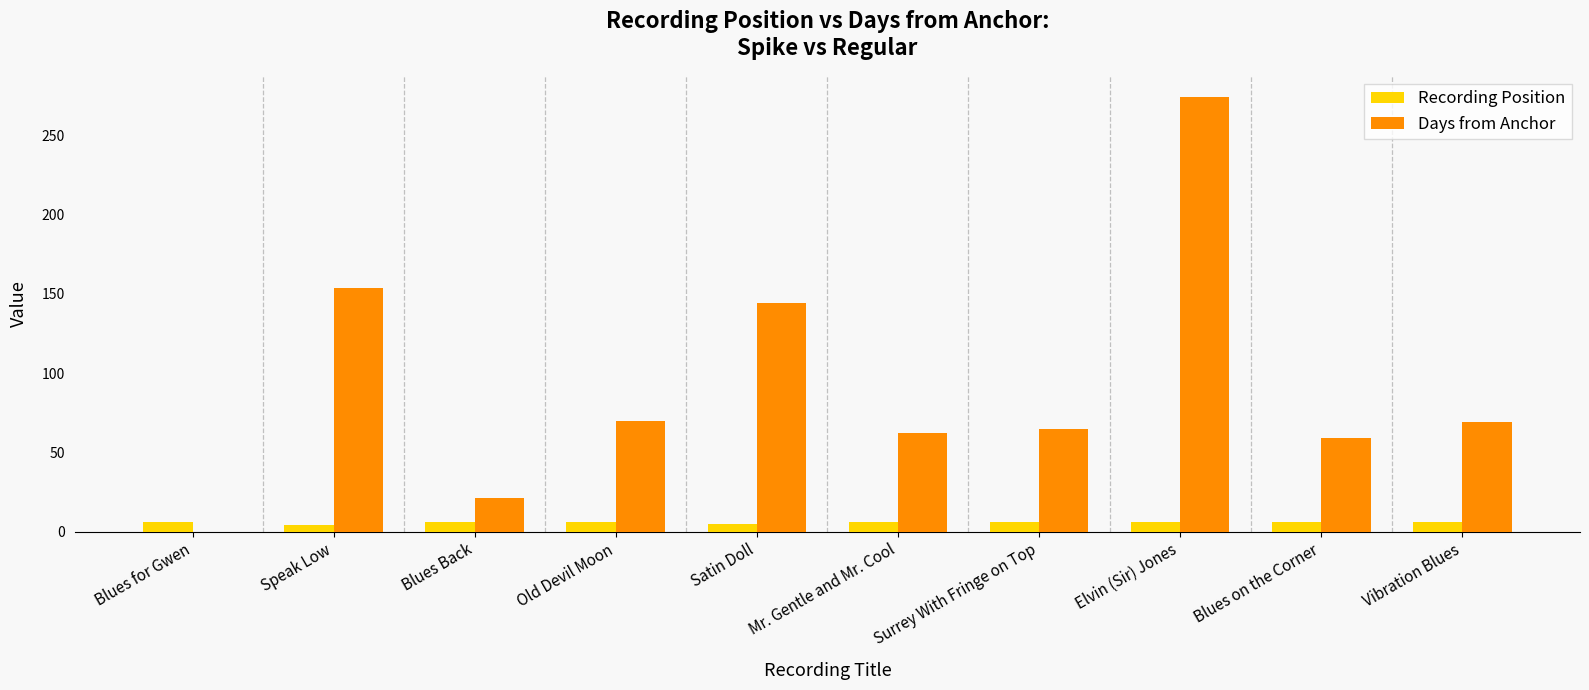

At which category is the sum across all series the highest?

Elvin (Sir) Jones